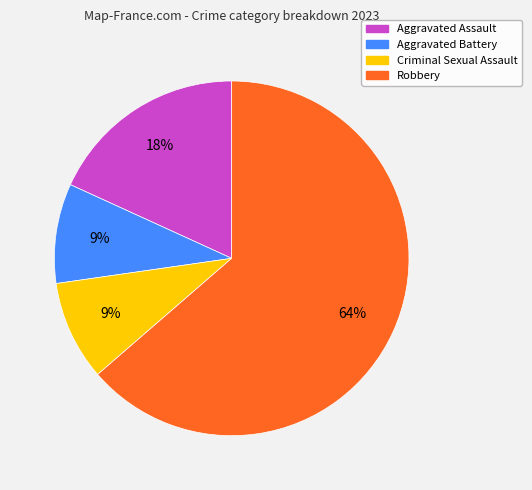

To the nearest percent, what is the combined percentage of Aggravated Battery and Aggravated Assault?

27%